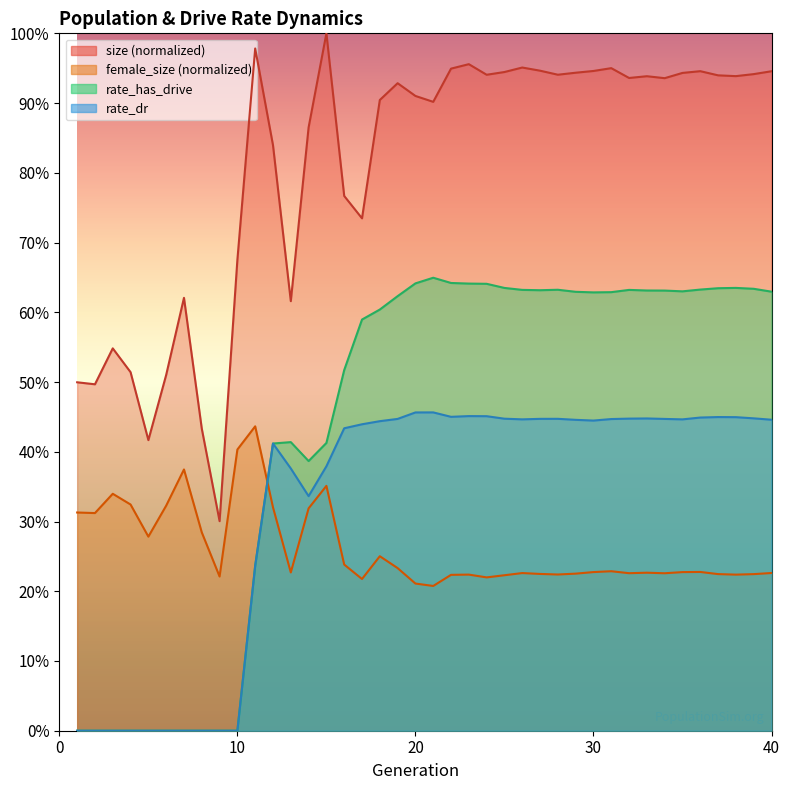

True or false: rate_dr has more than 1 interior local peaks.

True